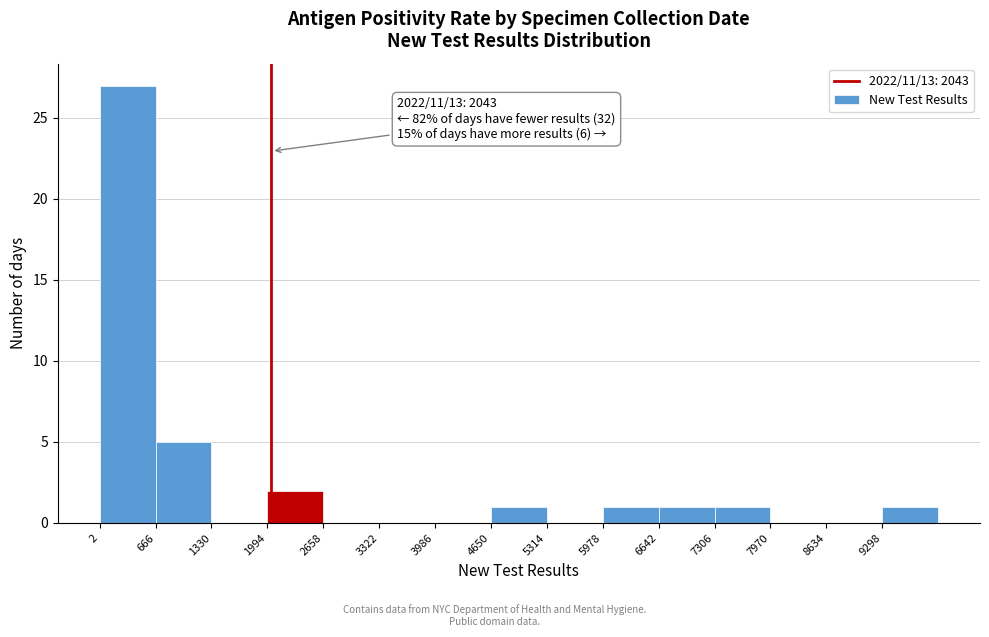

Over which range of the x-axis is the bar tallest?

0 to 700